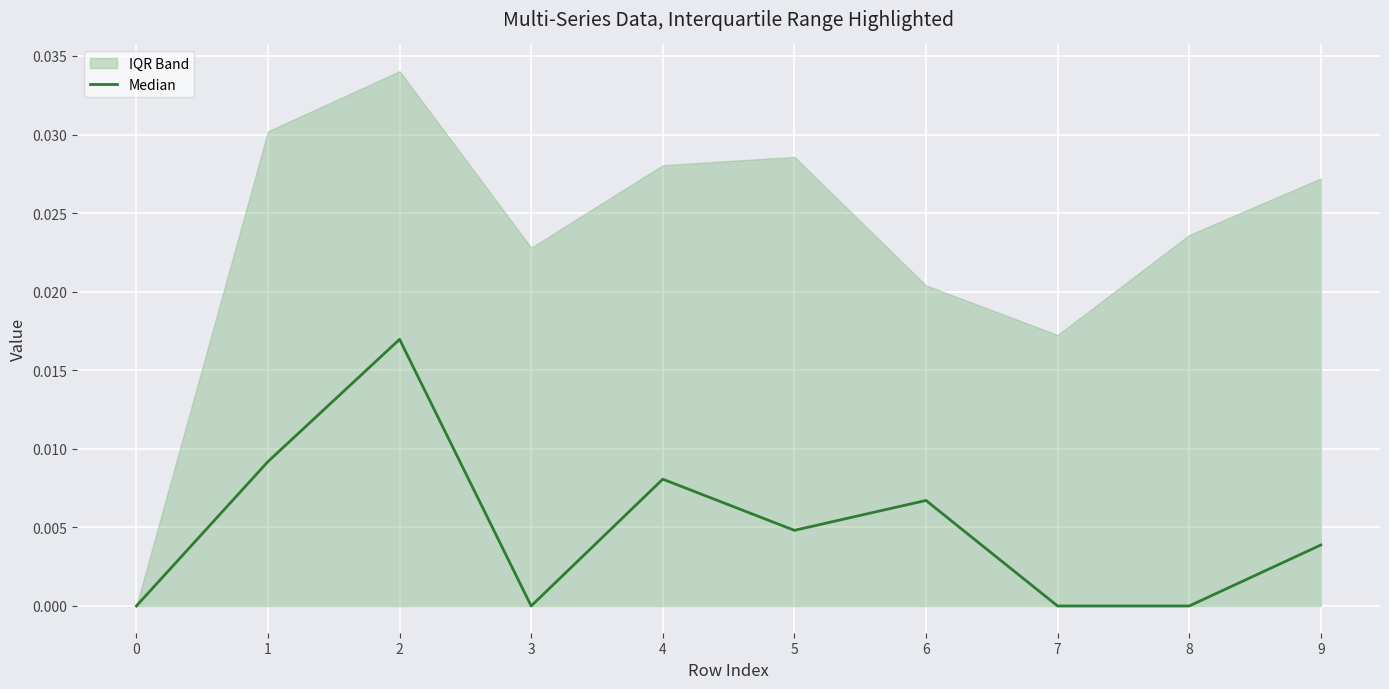

Is it true that the value at 3 is -0.0?

False